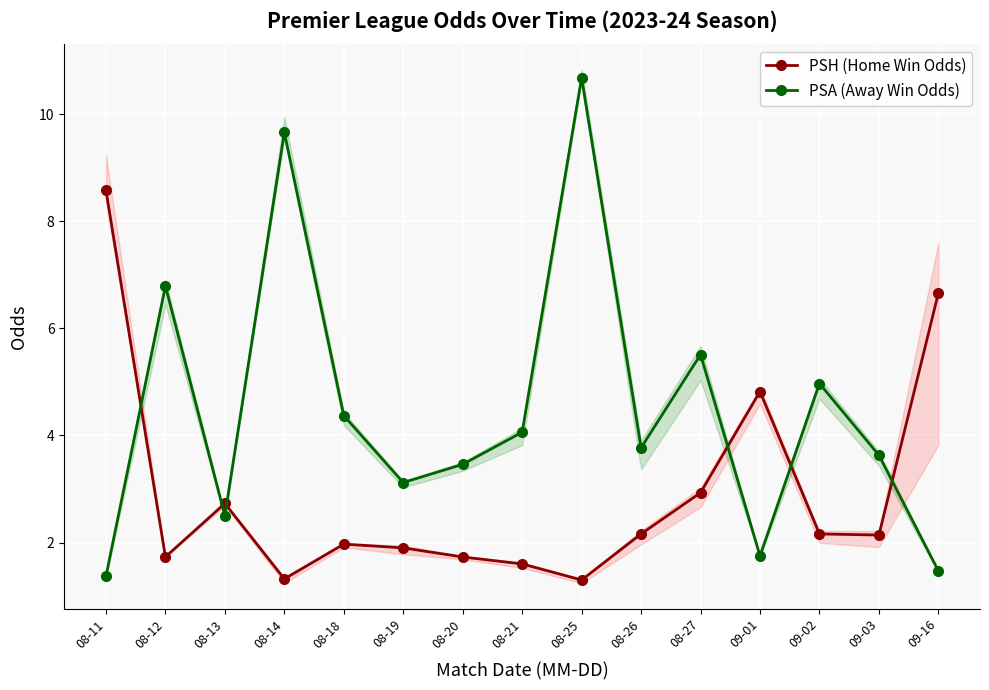

What are all the series names shown in the legend?

PSH (Home Win Odds), PSA (Away Win Odds)